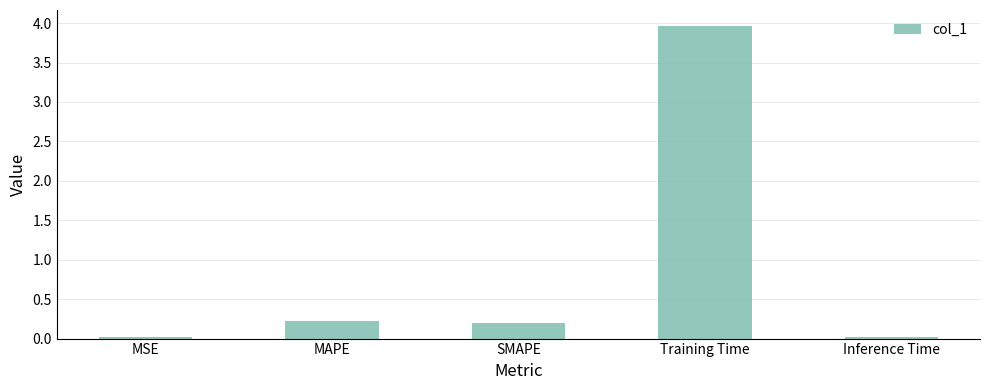

The value at Training Time is 4.0. True or false?

True